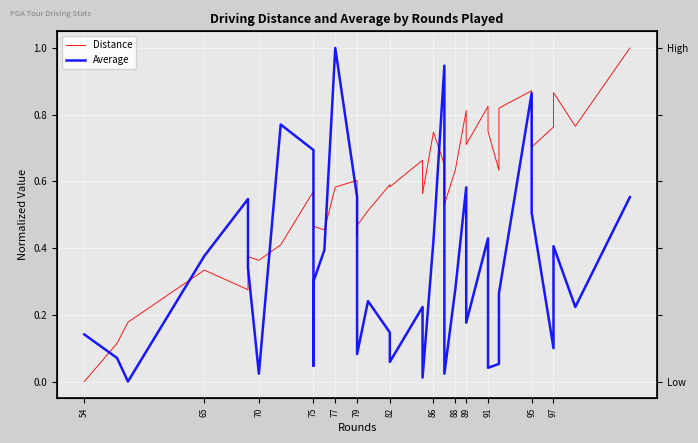

At which category does the chart reach its minimum across all series?

54